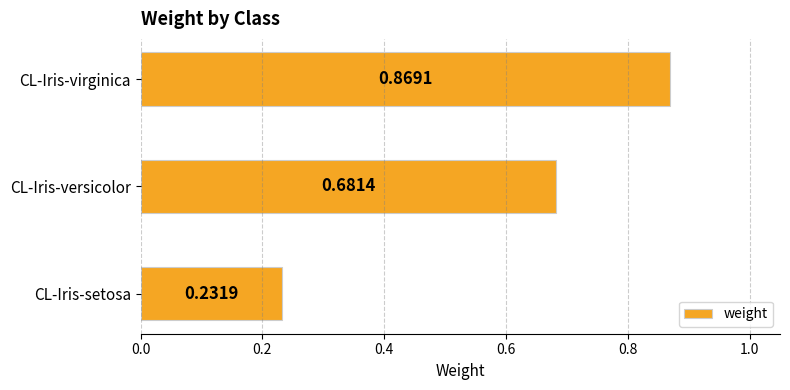

What is the sum of all values?

1.8